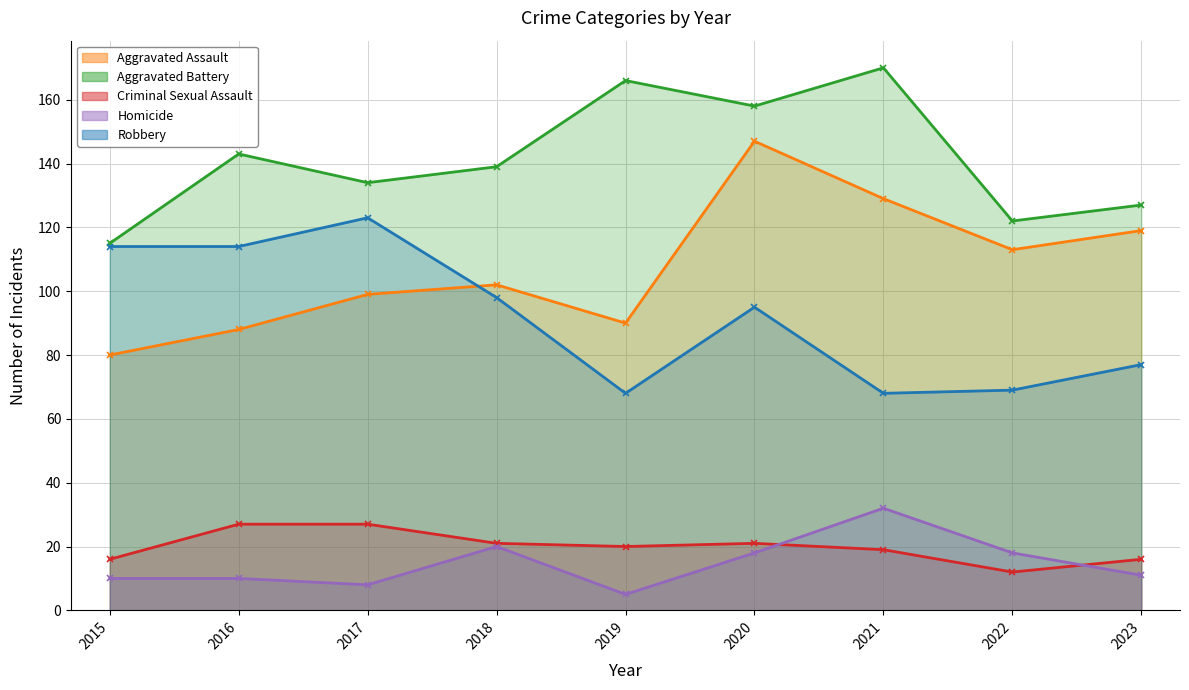

Reading left to right, extract all data points from this chart.

Aggravated Assault: 2015=80	2016=88	2017=99	2018=102	2019=90	2020=147	2021=129	2022=113	2023=119
Aggravated Battery: 2015=115	2016=143	2017=134	2018=139	2019=166	2020=158	2021=170	2022=122	2023=127
Criminal Sexual Assault: 2015=16	2016=27	2017=27	2018=21	2019=20	2020=21	2021=19	2022=12	2023=16
Homicide: 2015=10	2016=10	2017=8	2018=20	2019=5	2020=18	2021=32	2022=18	2023=11
Robbery: 2015=114	2016=114	2017=123	2018=98	2019=68	2020=95	2021=68	2022=69	2023=77